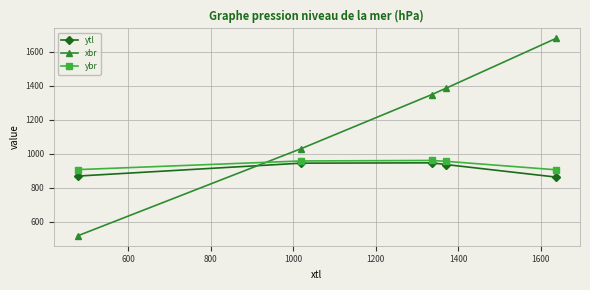

What is the value of the xbr point at the 2nd from the left?

1030